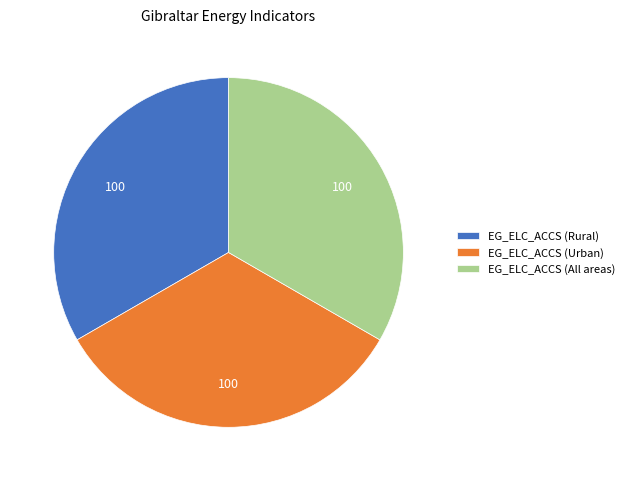

Does any single category account for the majority?

No